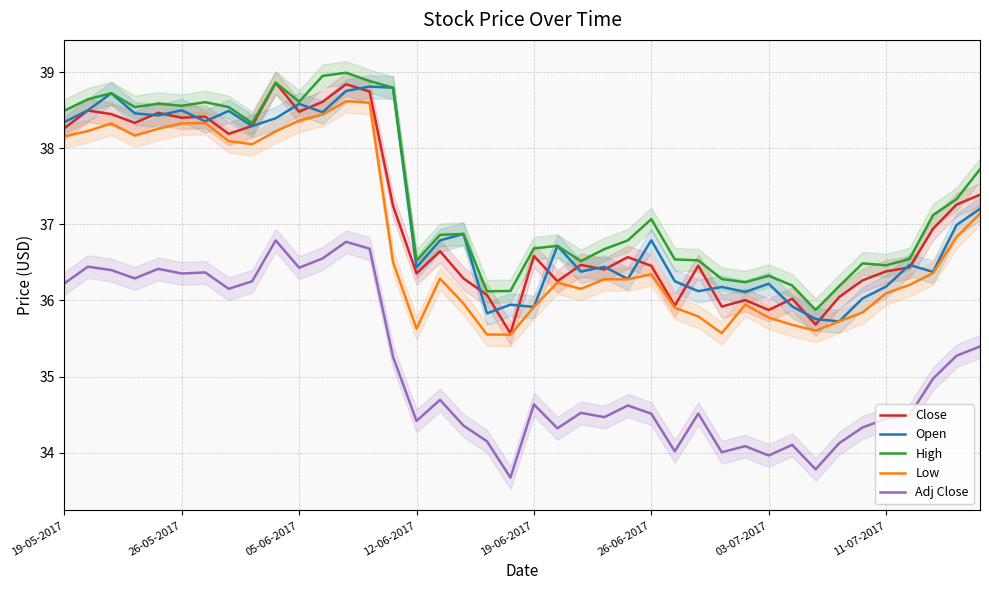

What is the minimum value for Adj Close?

33.7